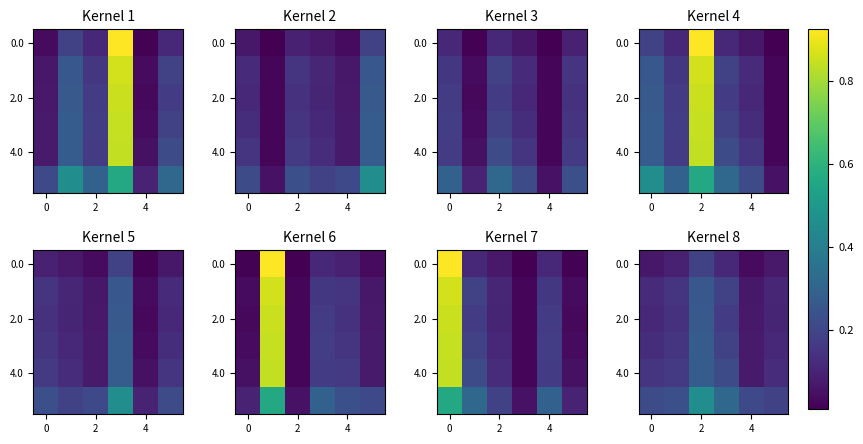

At which label is 4.0 closest to 0?

4